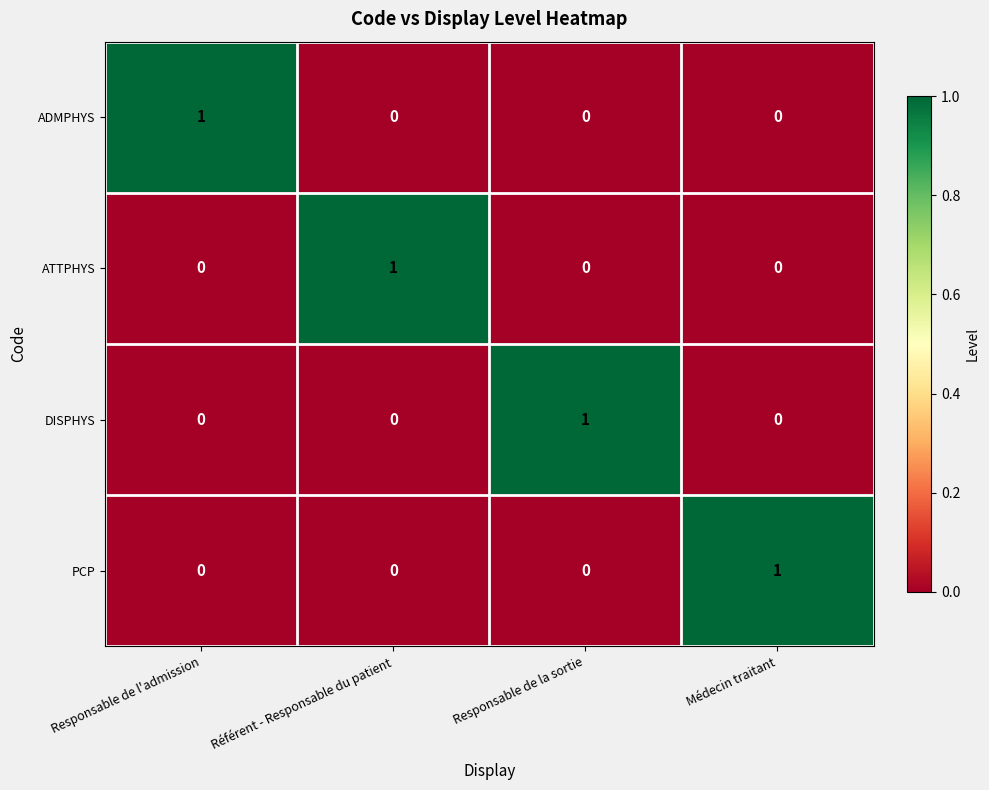

Reading left to right, list all the values displayed in this chart.

ADMPHYS: Responsable de l'admission=1	Référent - Responsable du patient=0	Responsable de la sortie=0	Médecin traitant=0
ATTPHYS: Responsable de l'admission=0	Référent - Responsable du patient=1	Responsable de la sortie=0	Médecin traitant=0
DISPHYS: Responsable de l'admission=0	Référent - Responsable du patient=0	Responsable de la sortie=1	Médecin traitant=0
PCP: Responsable de l'admission=0	Référent - Responsable du patient=0	Responsable de la sortie=0	Médecin traitant=1